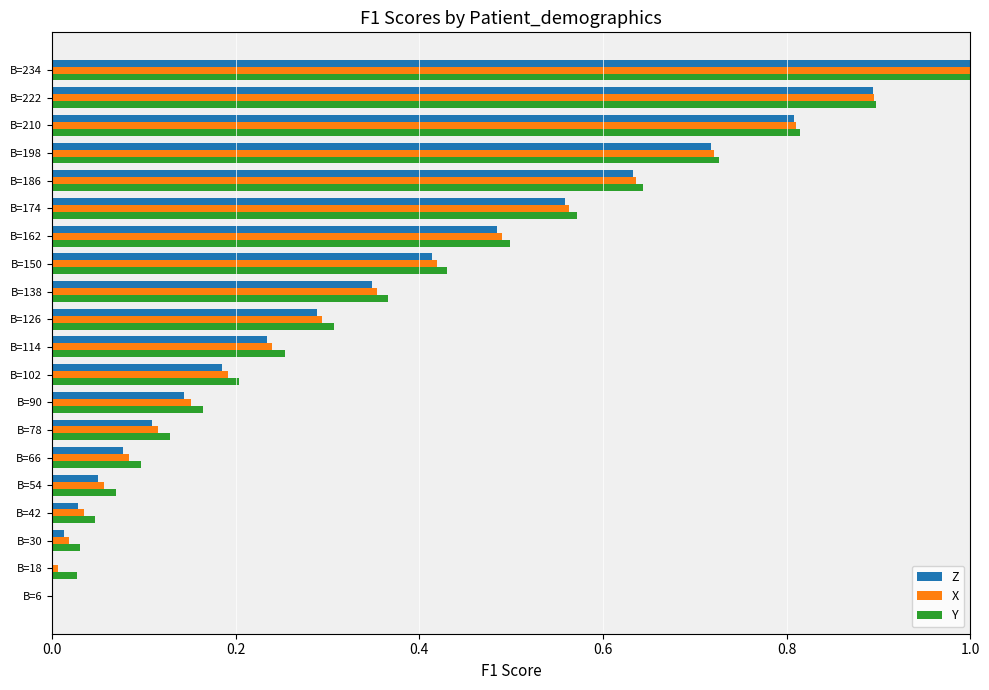

At which category is the sum across all series the highest?

B=234